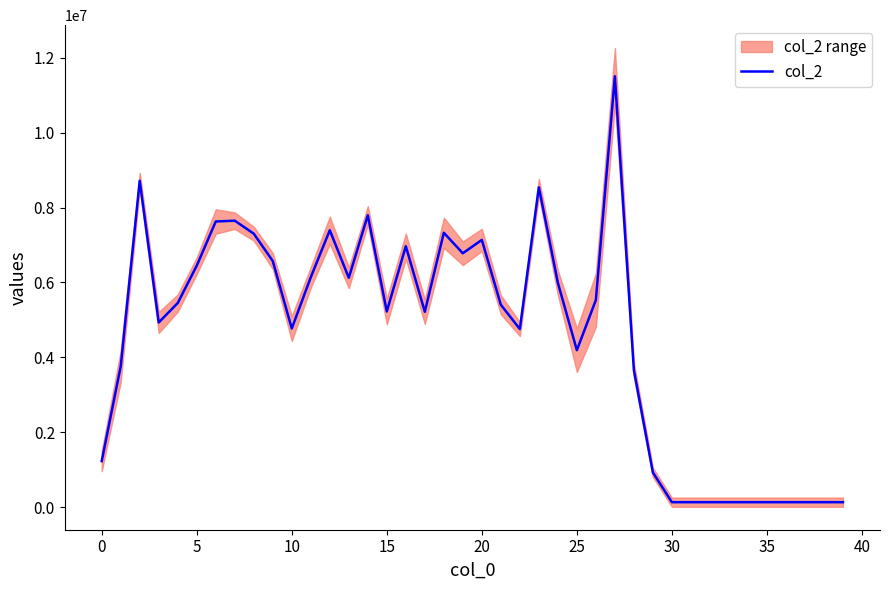

Reading left to right, transcribe all the data shown in this chart.

1233860	3762997	8715021	4933727	5452483	6448082	7628107	7649354	7302442	6573993	4771931	6140125	7395158	6124891	7794799	5227736	6968698	5219150	7327882	6780361	7136563	5405720	4757145	8539567	5992668	4193522	5531834	11503163	3661494	930488	137088	137088	137088	137088	137088	137088	137088	137088	137088	137088